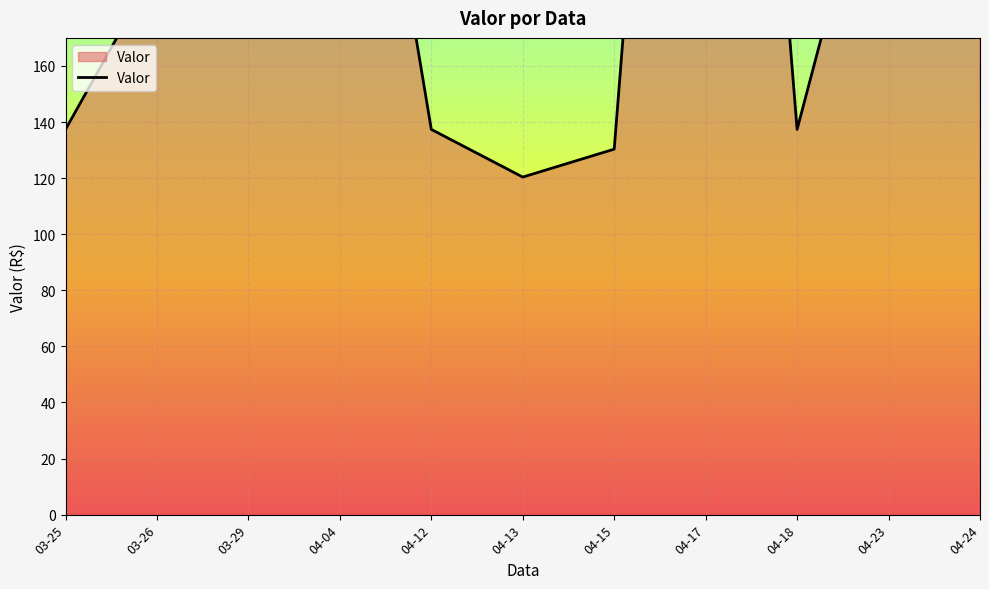

What position from the left is 04-17?

8